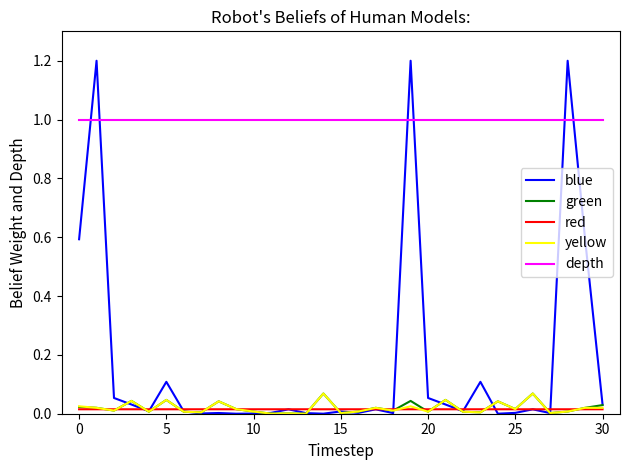

Which series has the largest total across all categories?

depth